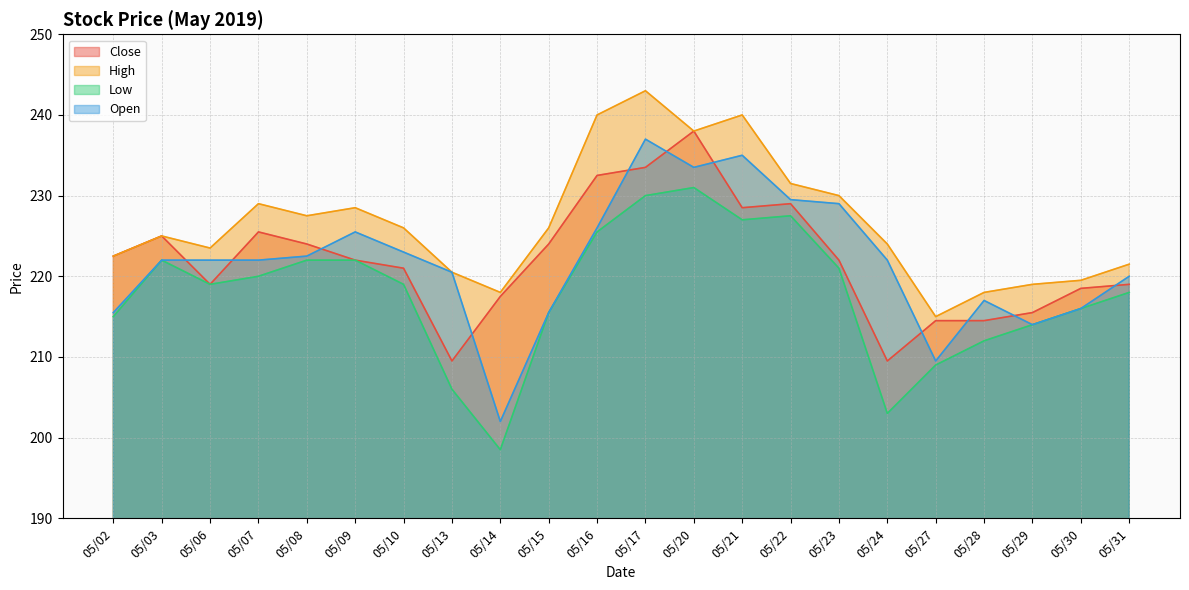

Does the chart have visible grid lines?

Yes